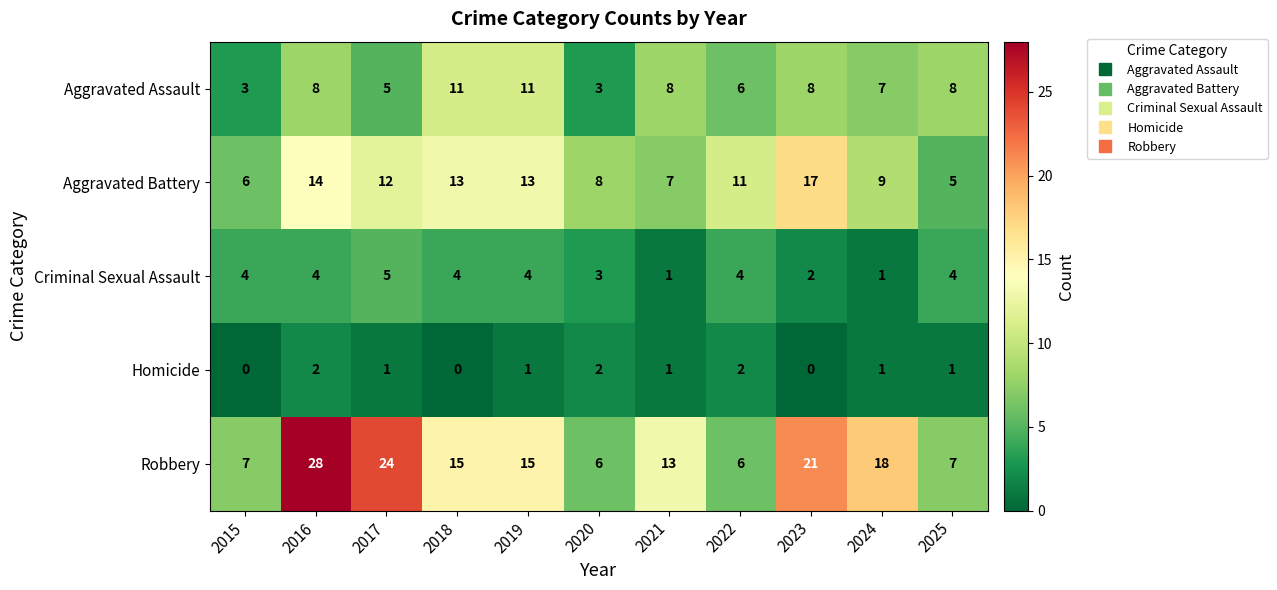

How many Criminal Sexual Assault values are between 2 and 4?

8